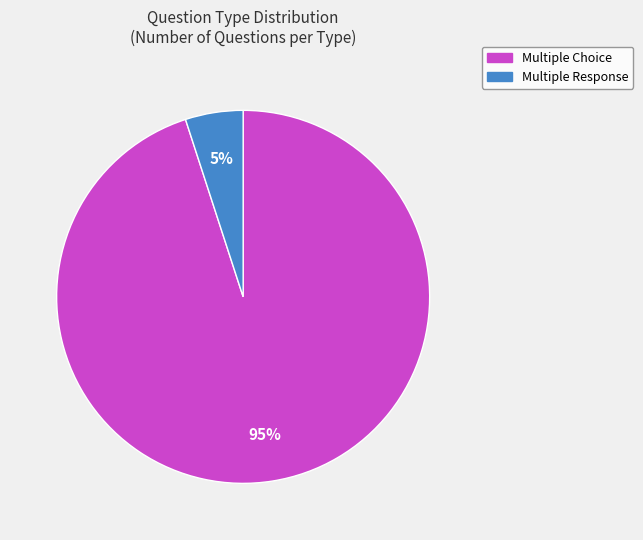

To the nearest percent, what is the difference between the Multiple Choice and Multiple Response slice percentages?

90%